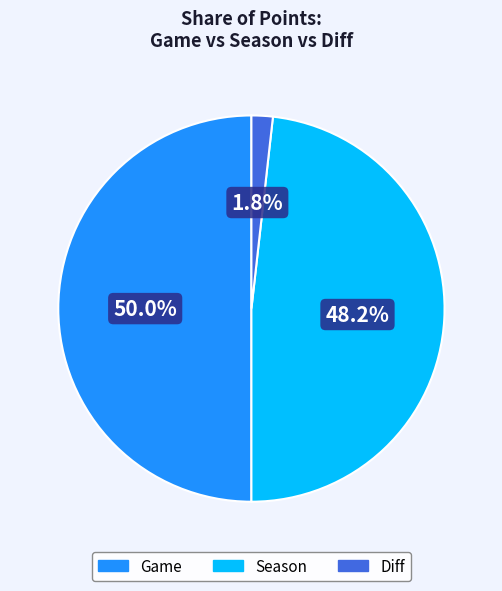

Which has a higher value, Season or Game?

Game